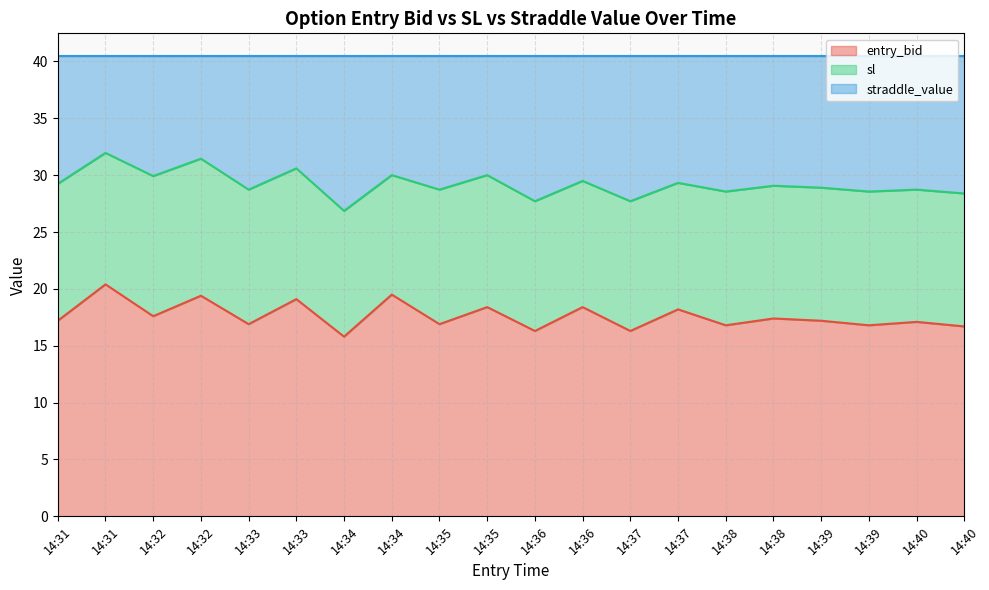

At which label does sl reach its peak?

14:31